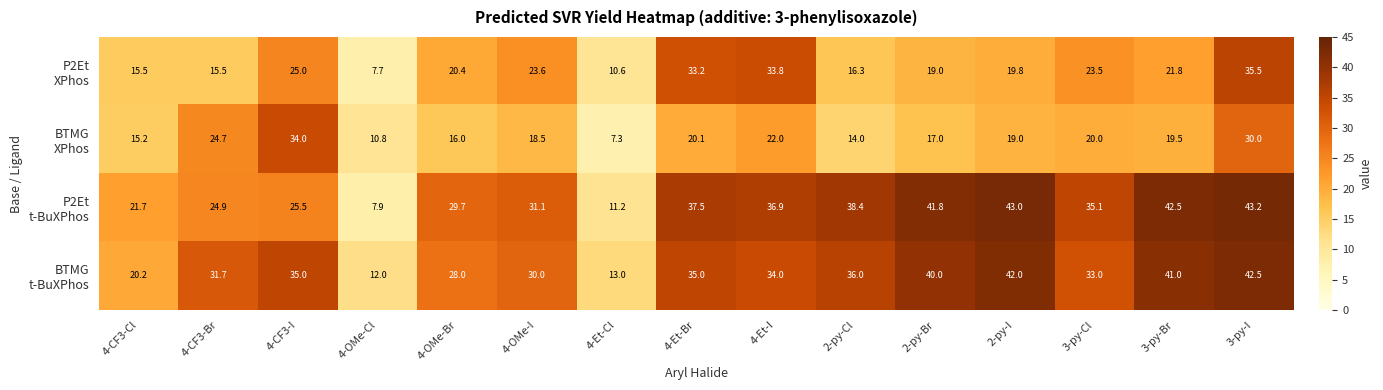

What is the total value across all series at 2-py-Cl?

104.7